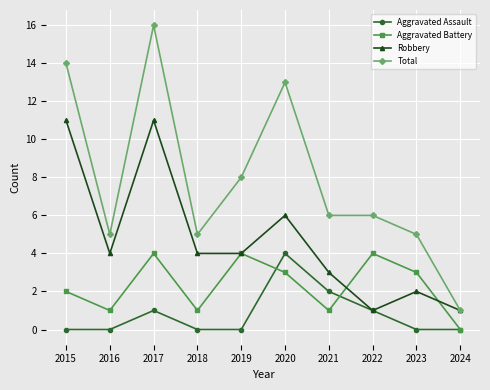

Reading left to right, what are all the values shown in this chart?

Aggravated Assault: 0	0	1	0	0	4	2	1	0	0
Aggravated Battery: 2	1	4	1	4	3	1	4	3	0
Robbery: 11	4	11	4	4	6	3	1	2	1
Total: 14	5	16	5	8	13	6	6	5	1